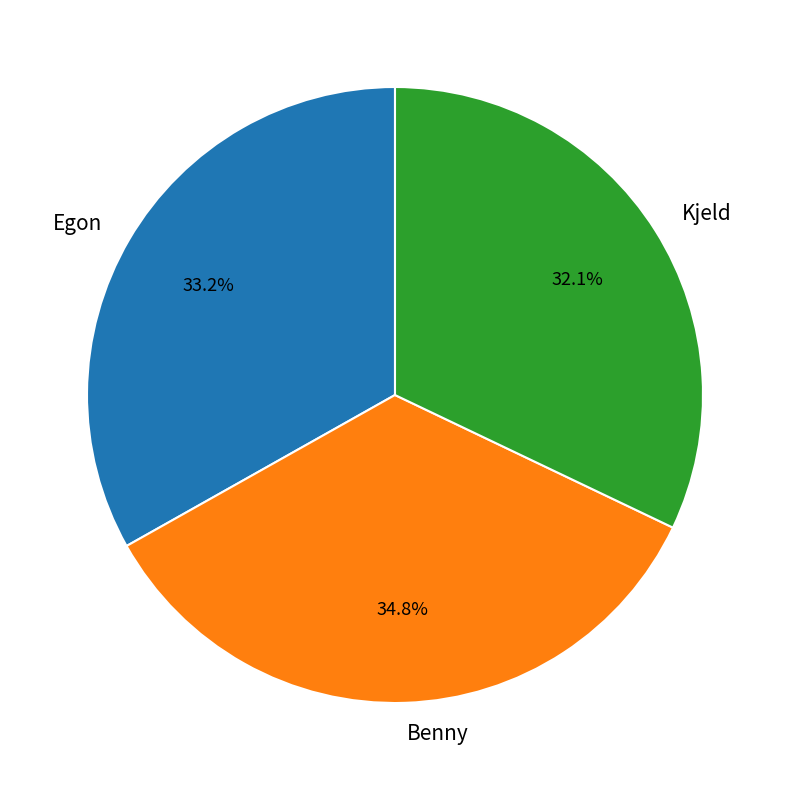

Do Benny and Kjeld together represent more than half of the pie?

Yes